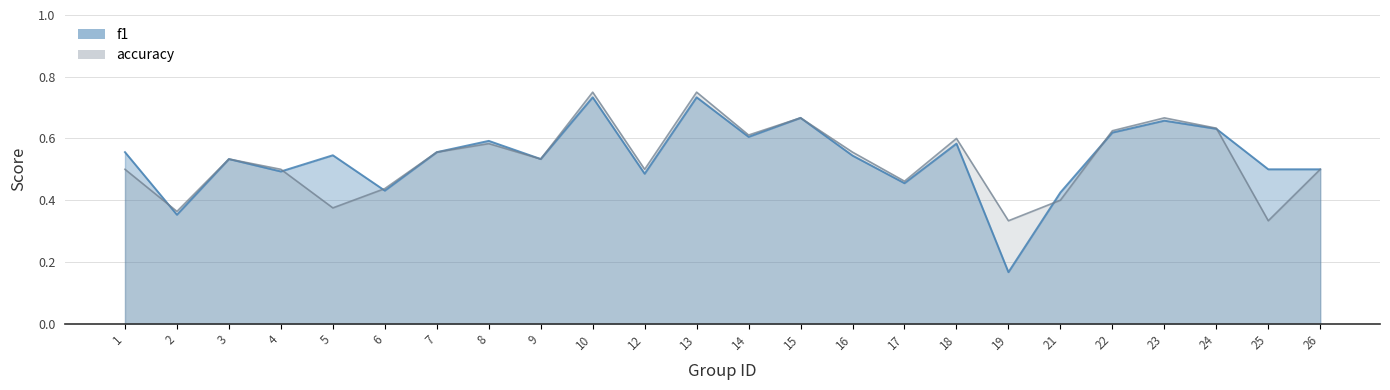

How many interior local valleys does the accuracy series have?

8